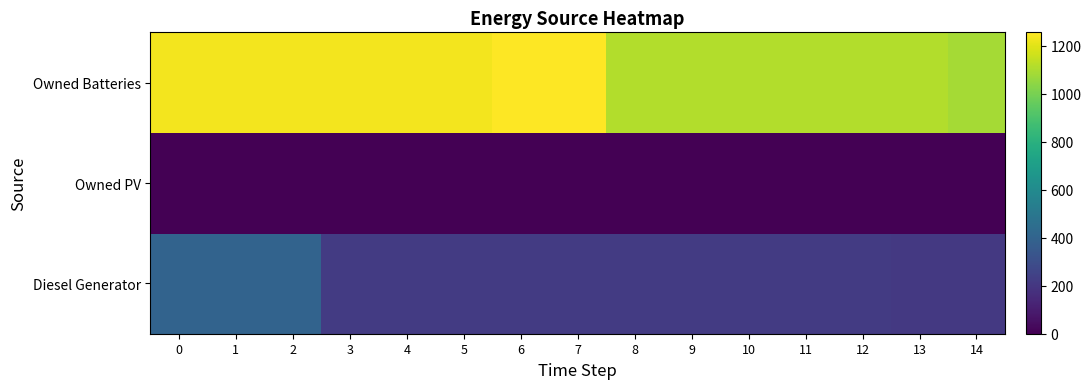

Between 2 and 14, which series saw the biggest shift?

Diesel Generator